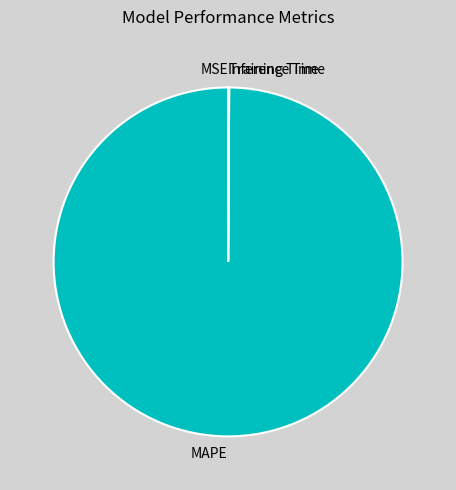

What is the largest slice in the pie chart?

MAPE